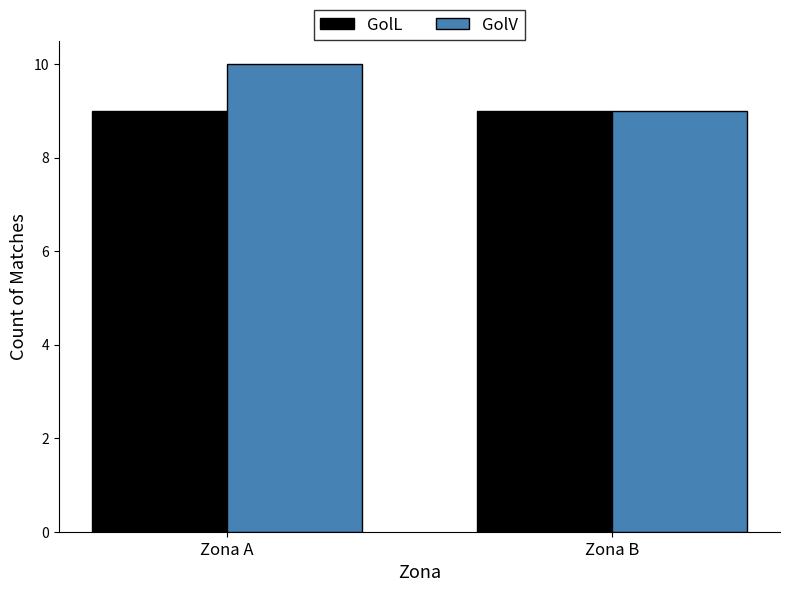

The value of GolV at Zona A is 6. True or false?

False